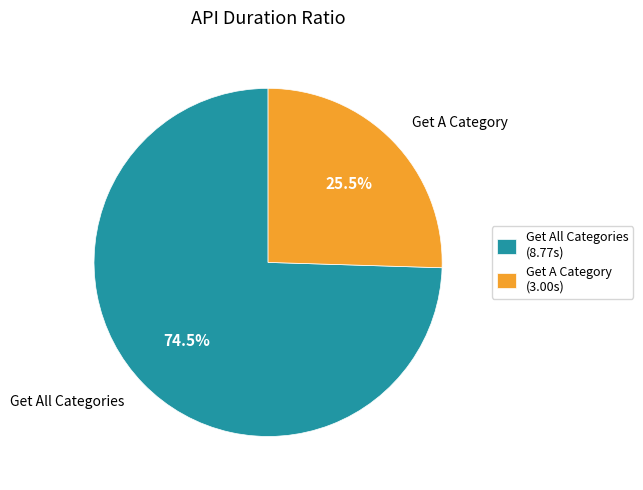

To the nearest percent, what is the difference between the largest and smallest slice percentages?

49%